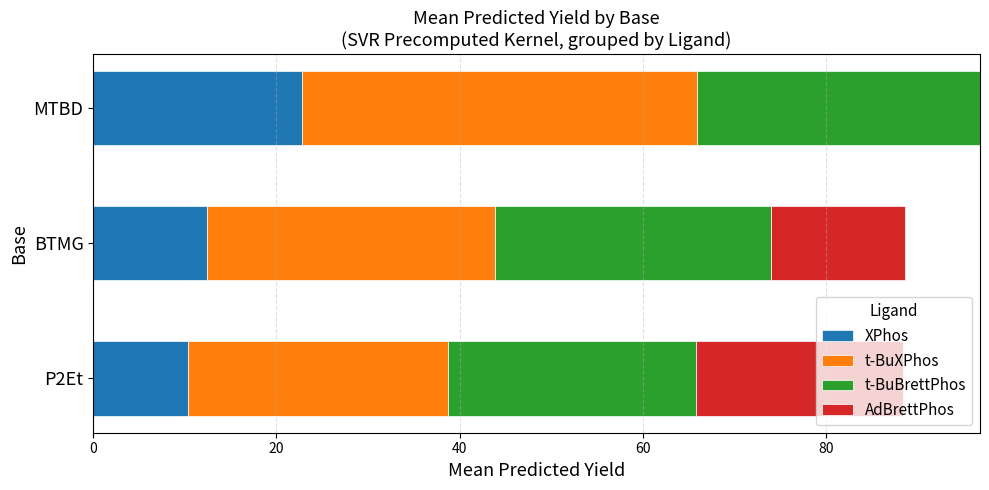

What is the maximum value for XPhos?

22.8